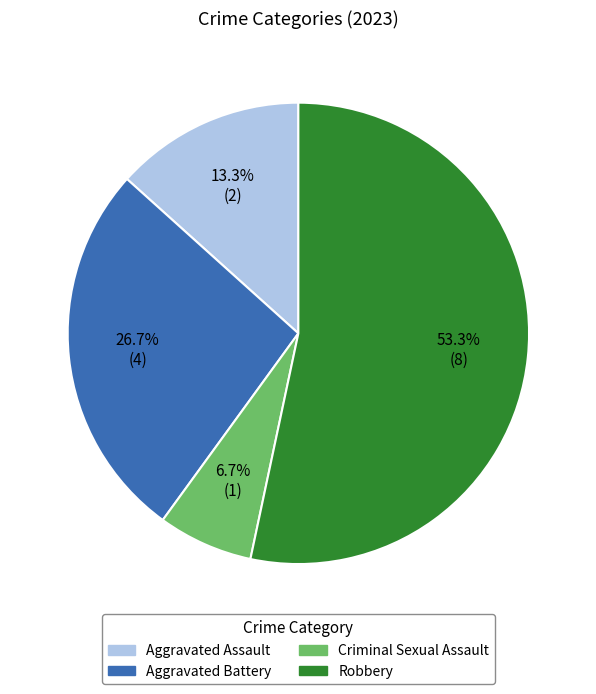

True or false: Aggravated Assault accounts for 13% of the total.

True